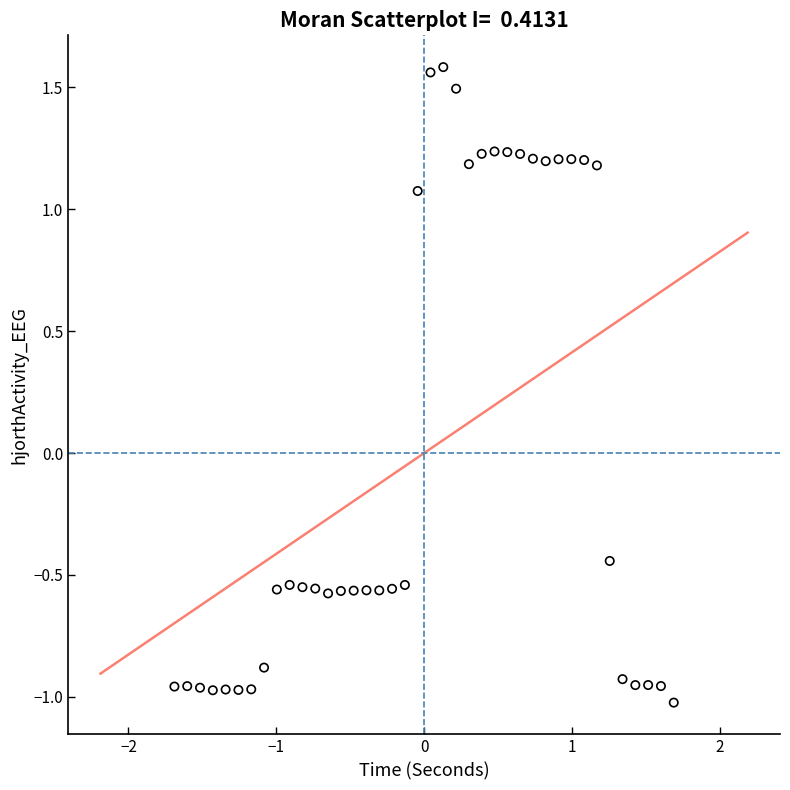

What is the range of X values (max minus min)?

3.4